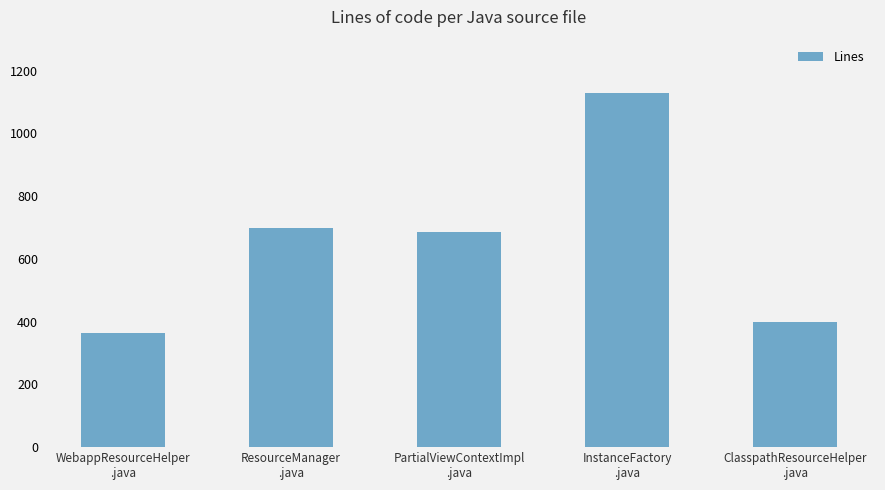

The value at InstanceFactory
.java is 1129. True or false?

True